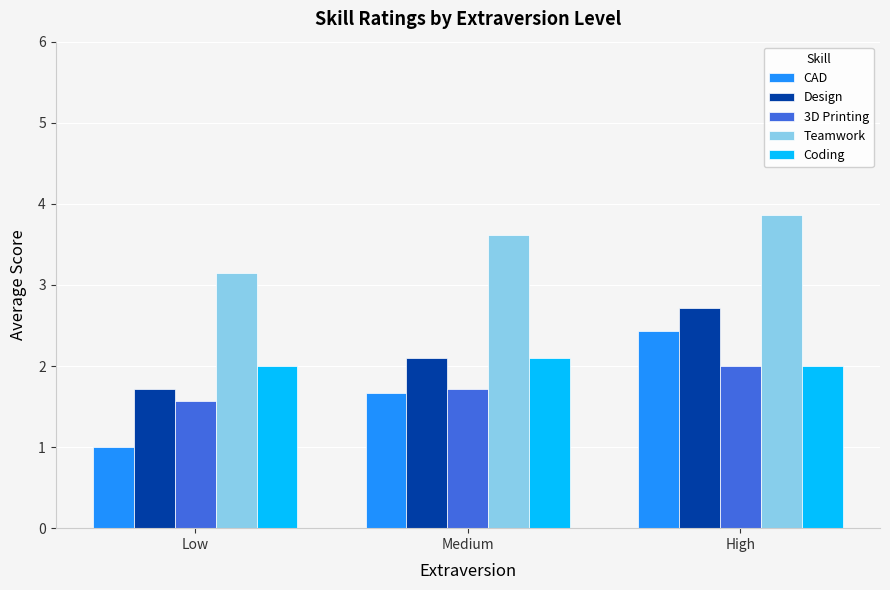

The Teamwork series shows 1.8 at Medium. True or false?

False